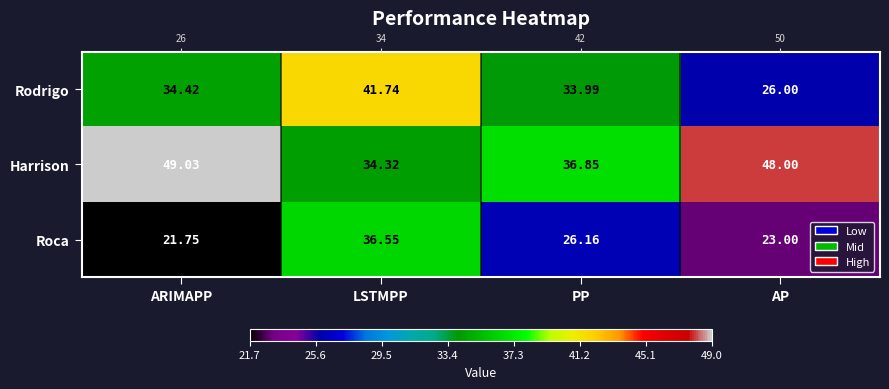

What is the difference between the Roca values at ARIMAPP and AP?

1.3